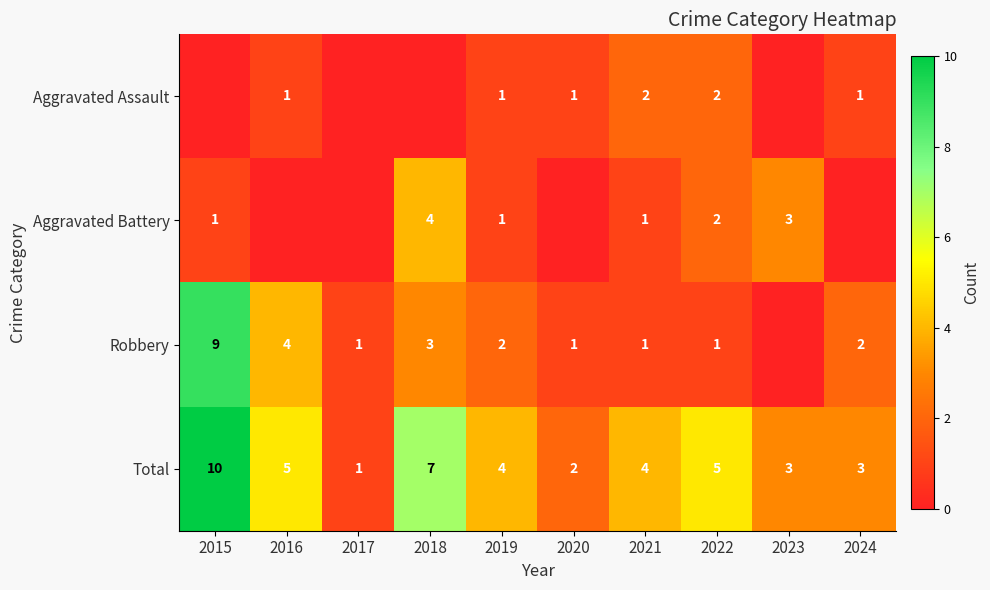

Is it true that Robbery equals 1 at 2017?

True